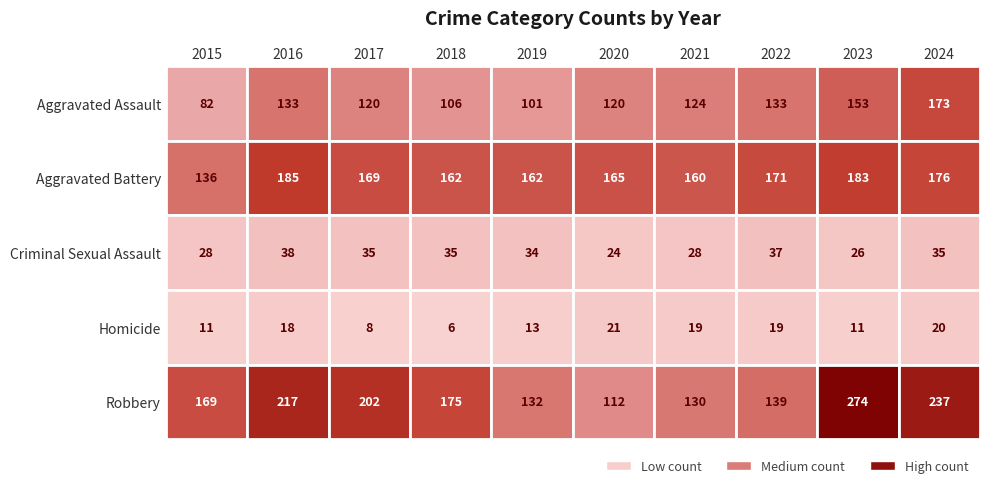

Reading left to right, extract all data points from this chart.

Aggravated Assault: 82	133	120	106	101	120	124	133	153	173
Aggravated Battery: 136	185	169	162	162	165	160	171	183	176
Criminal Sexual Assault: 28	38	35	35	34	24	28	37	26	35
Homicide: 11	18	8	6	13	21	19	19	11	20
Robbery: 169	217	202	175	132	112	130	139	274	237